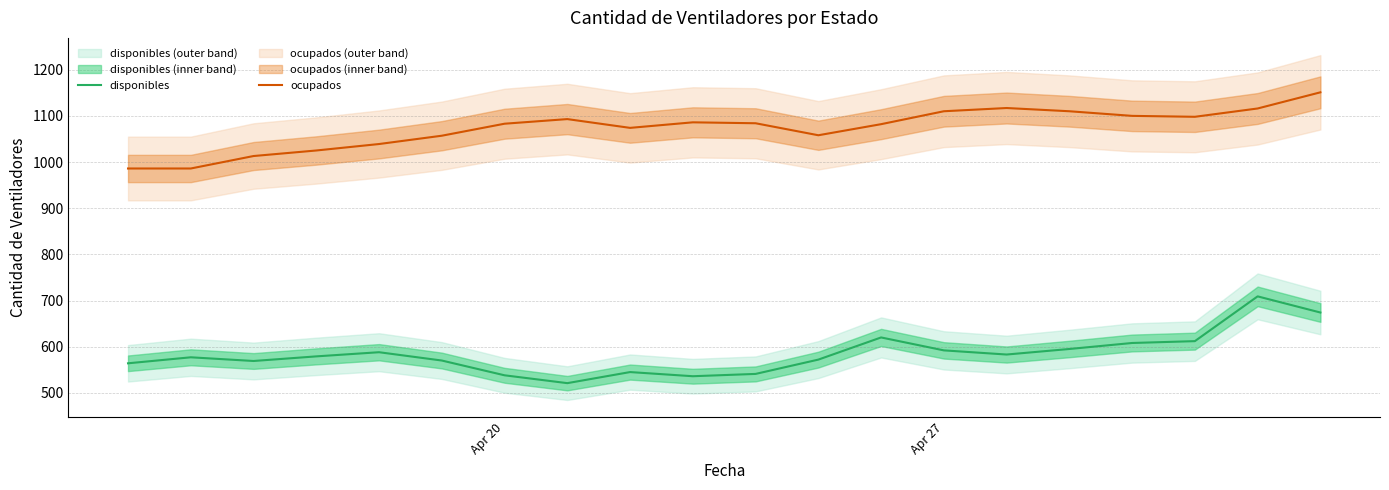

What is the maximum value for disponibles?

709